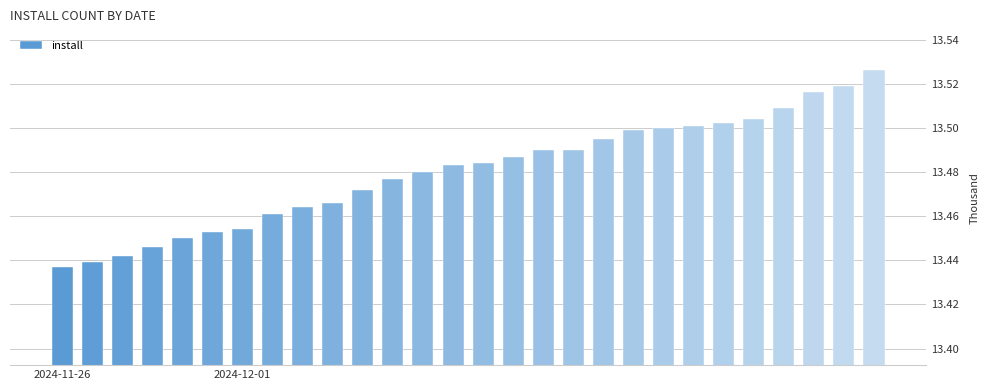

Are the bars grouped side by side (vs. stacked)?

No